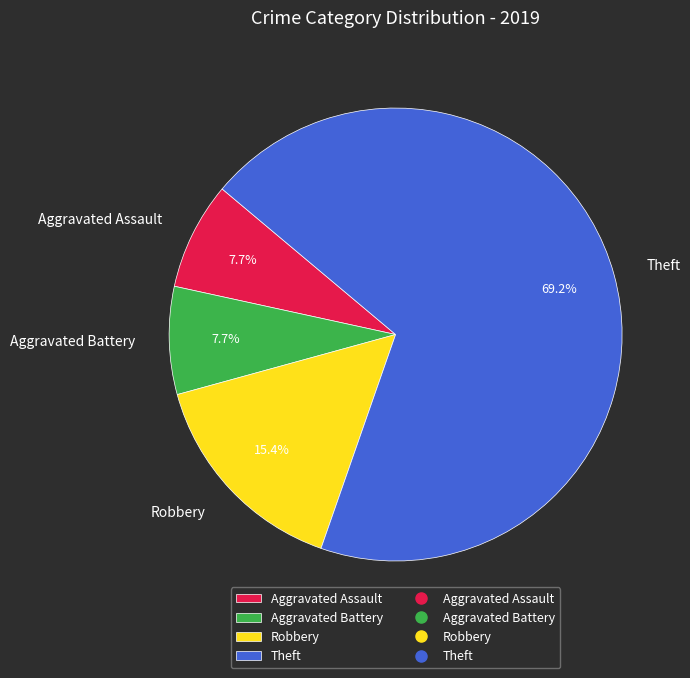

To the nearest percent, what portion does Aggravated Battery represent?

8%